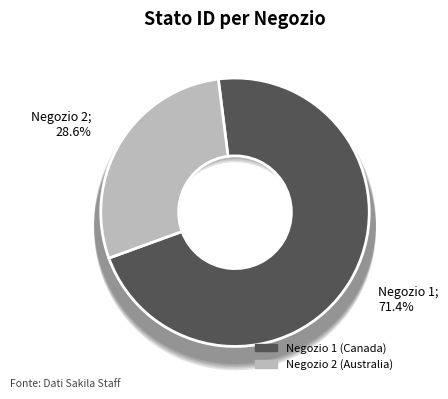

Which category accounts for the majority?

1